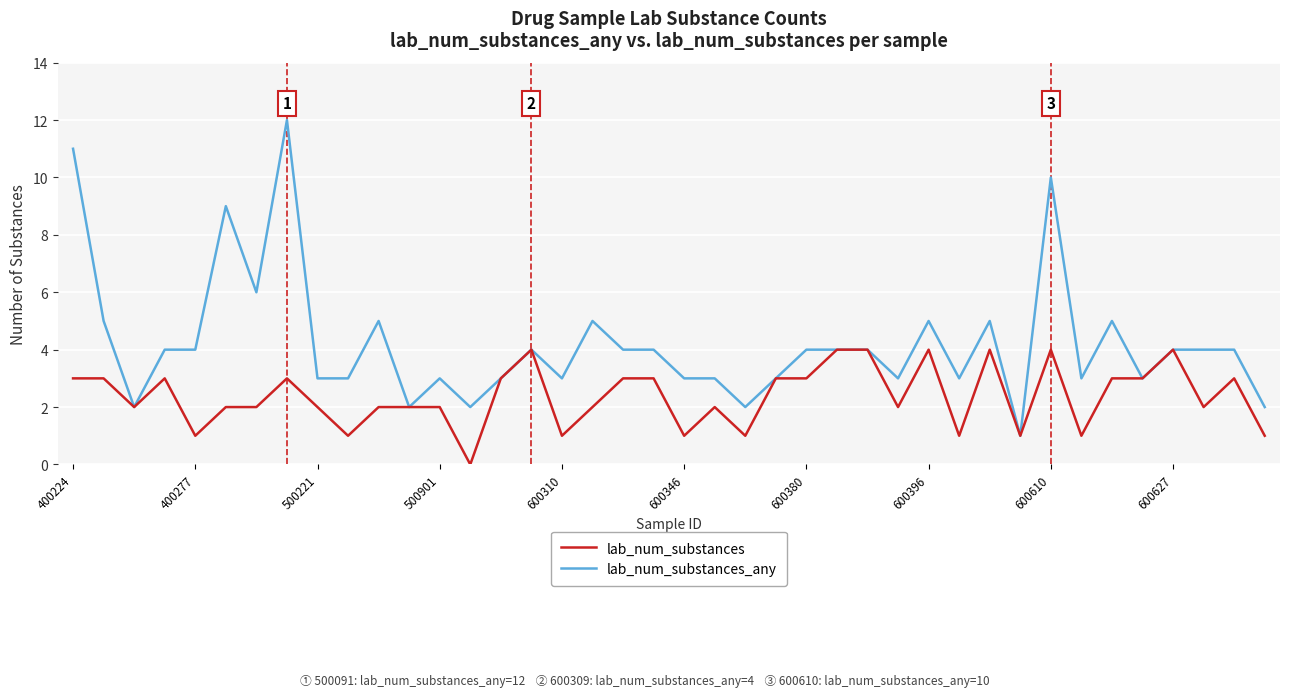

Rank the series by their average value, from lowest to highest.

lab_num_substances, lab_num_substances_any